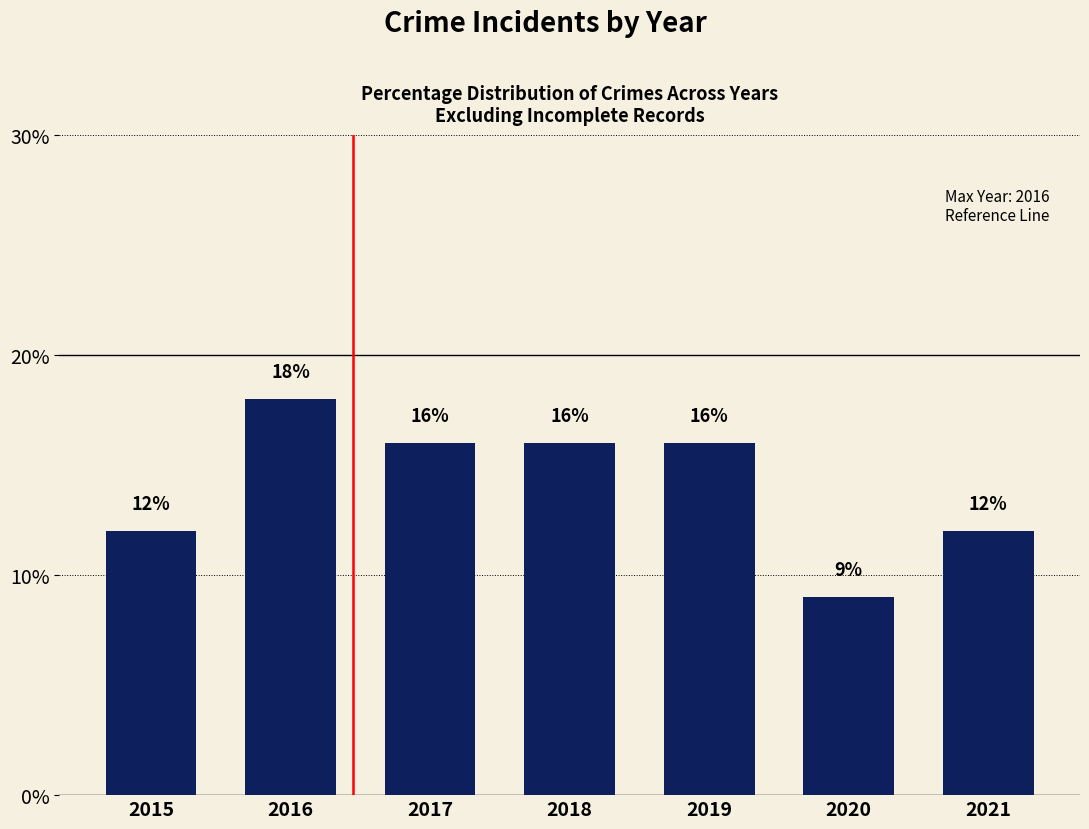

What value does the data have at 2015?

12